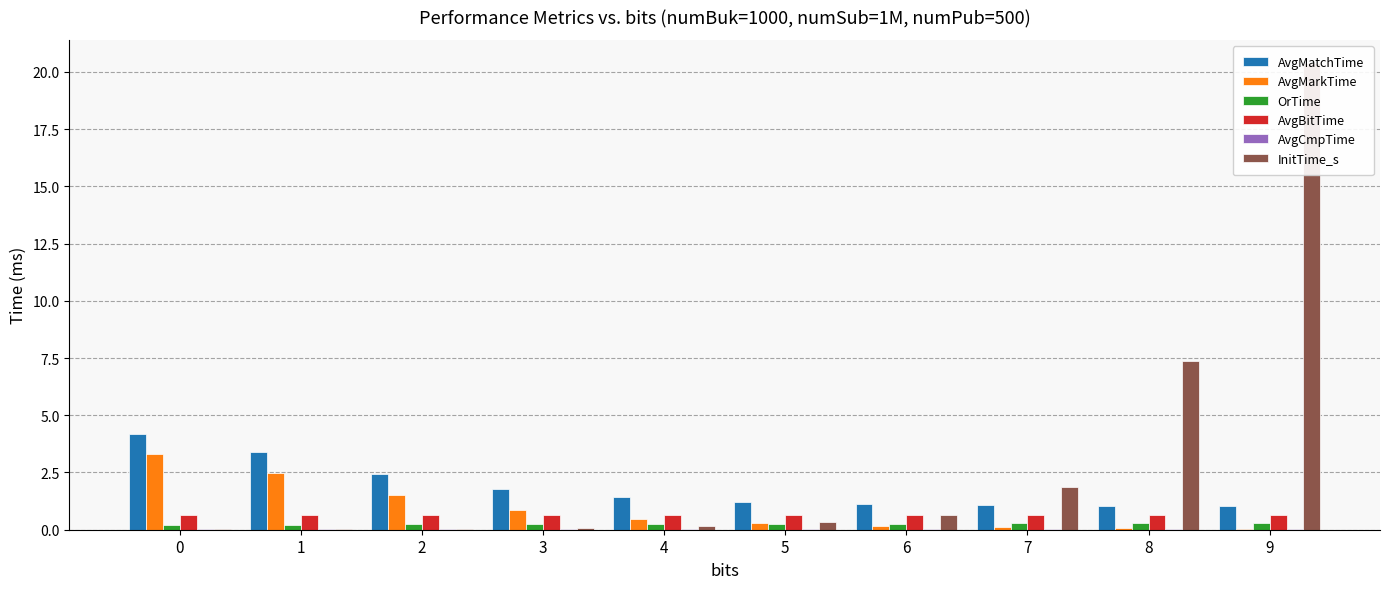

What is the approximate value of OrTime at 6?

0.3